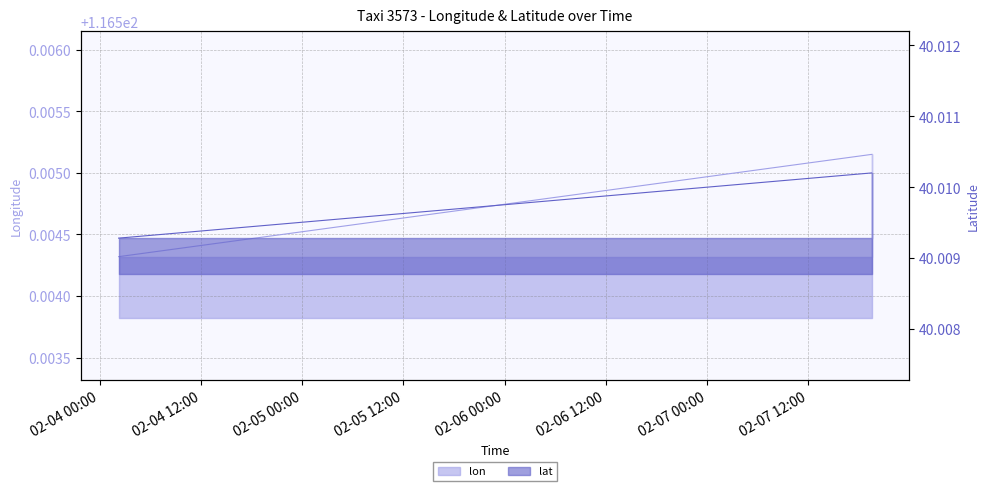

Reading left to right, list all the values displayed in this chart.

lon: 2008-02-04 02:14:50=116.5	2008-02-04 02:14:52=116.5	2008-02-04 02:14:52=116.5	2008-02-04 02:15:37=116.5	2008-02-04 02:15:38=116.5	2008-02-07 19:29:56=116.5	2008-02-07 19:29:57=116.5
lat: 2008-02-04 02:14:50=40.0	2008-02-04 02:14:52=40.0	2008-02-04 02:14:52=40.0	2008-02-04 02:15:37=40.0	2008-02-04 02:15:38=40.0	2008-02-07 19:29:56=40.0	2008-02-07 19:29:57=40.0